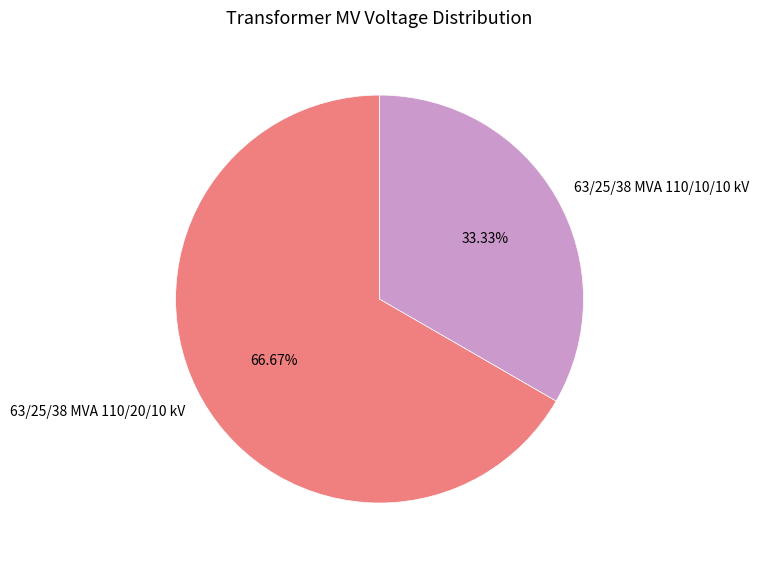

To the nearest percent, what is the difference between the 63/25/38 MVA 110/10/10 kV and 63/25/38 MVA 110/20/10 kV slice percentages?

33%